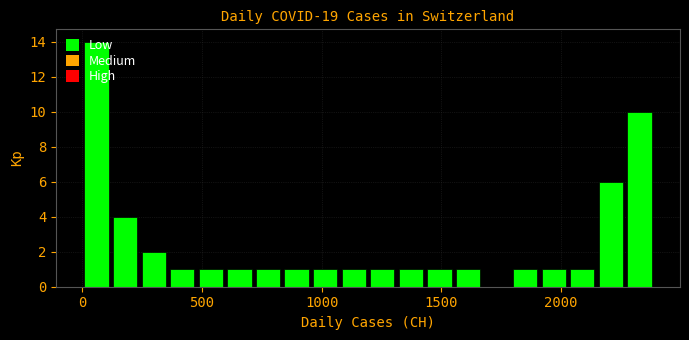

Read against the x-axis, roughly where is the centre of the tallest bar?

50